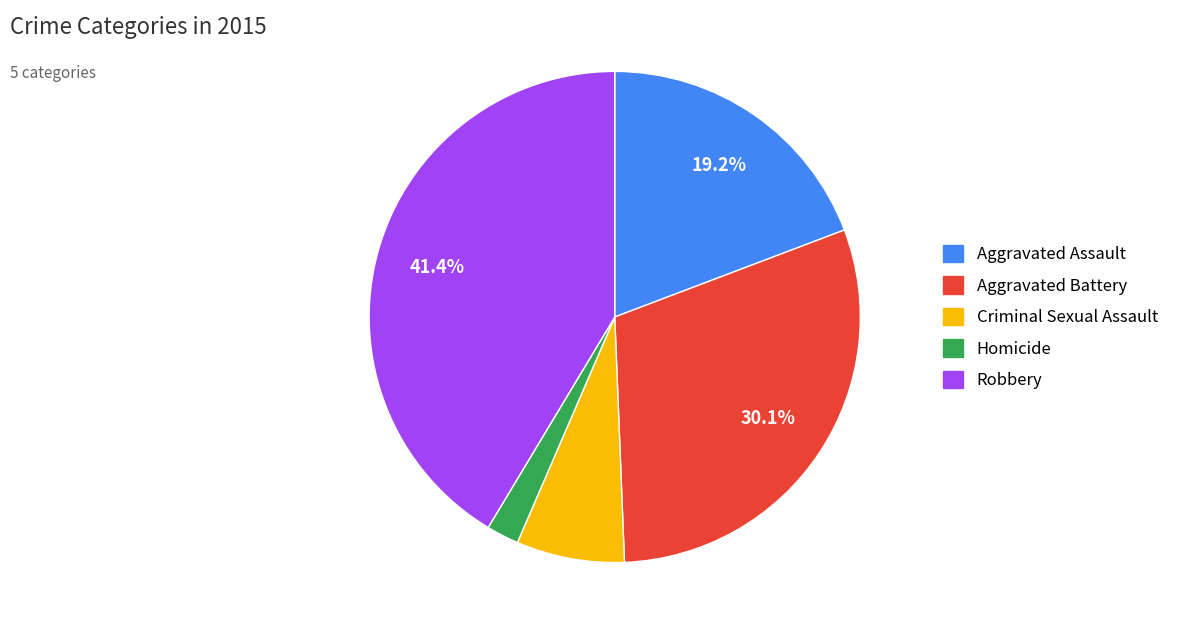

How many segments does this pie chart have?

5